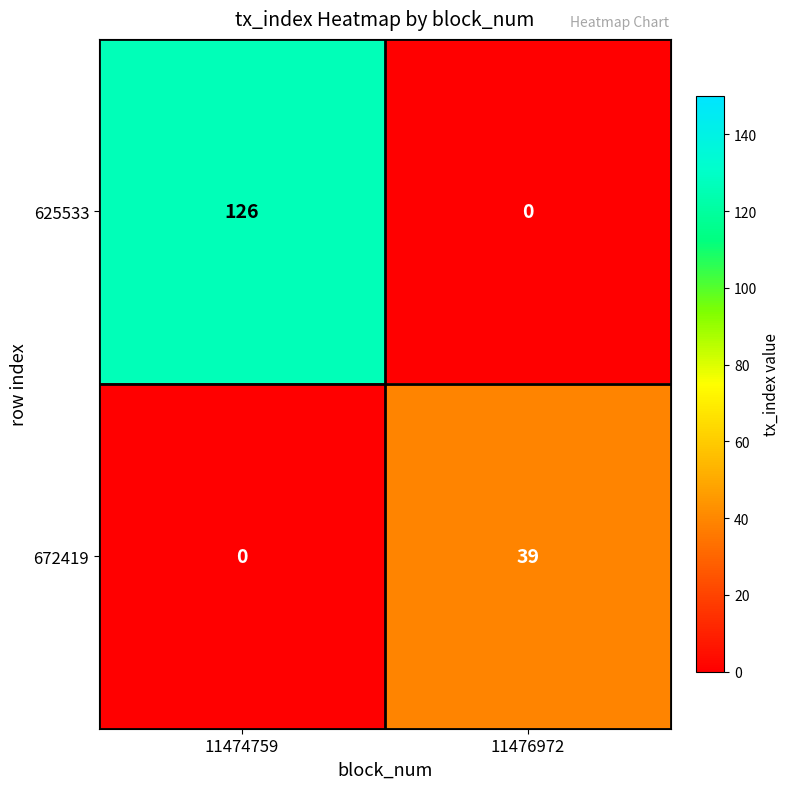

The 625533 series shows 79 at 11474759. True or false?

False